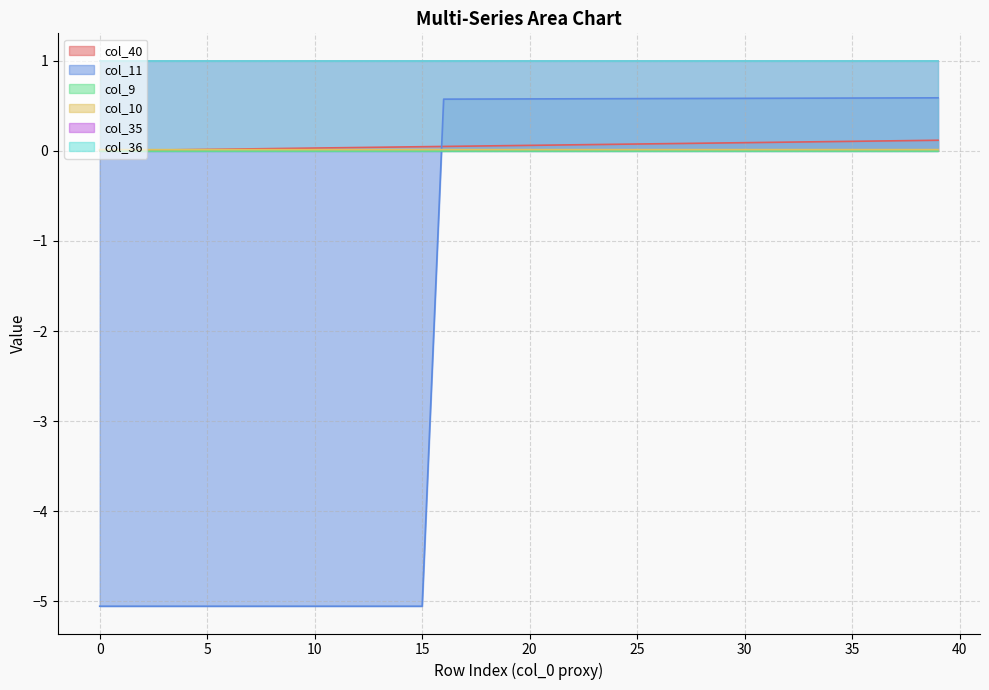

Which series changed the most between 31 and 33?

col_40